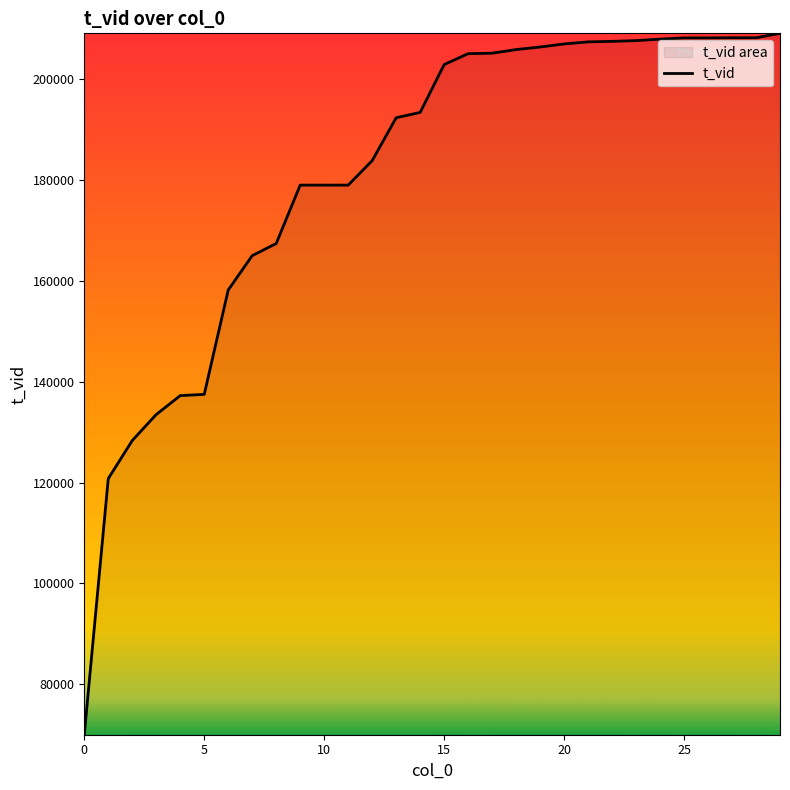

At which label is the value closest to 139528?

5